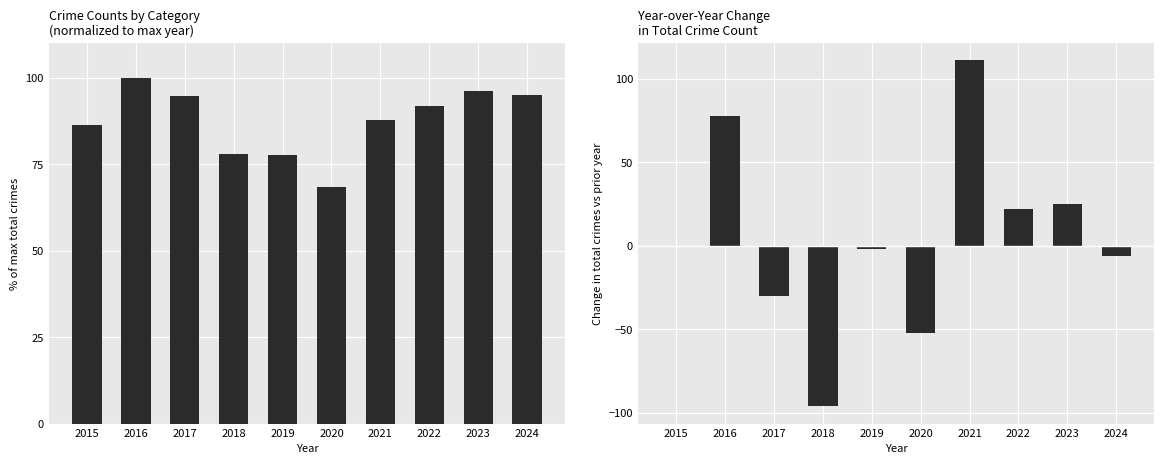

How many values in the YoY Change series are below 0?

5